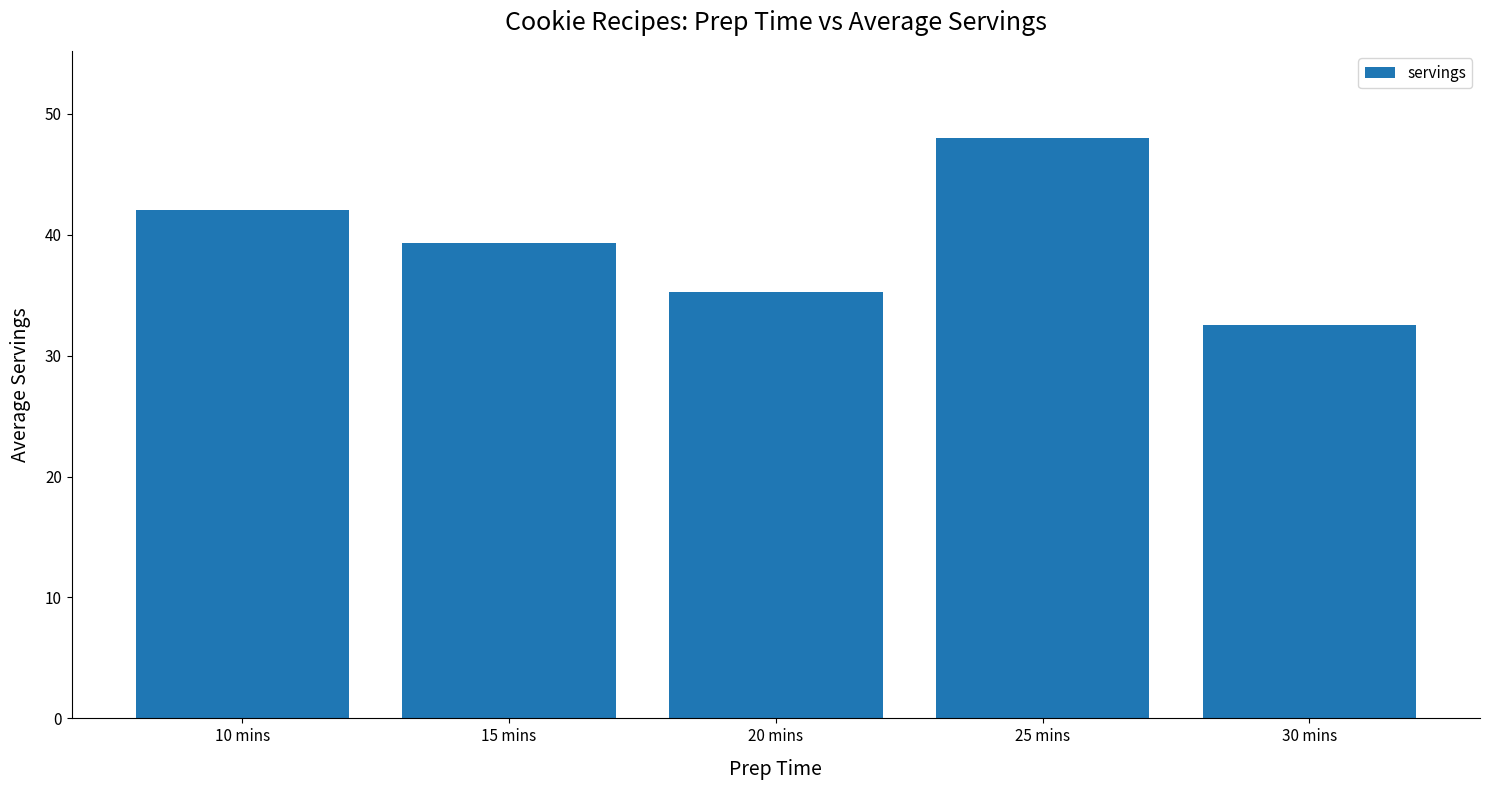

What is the label of the 3rd bar from the left?

20 mins